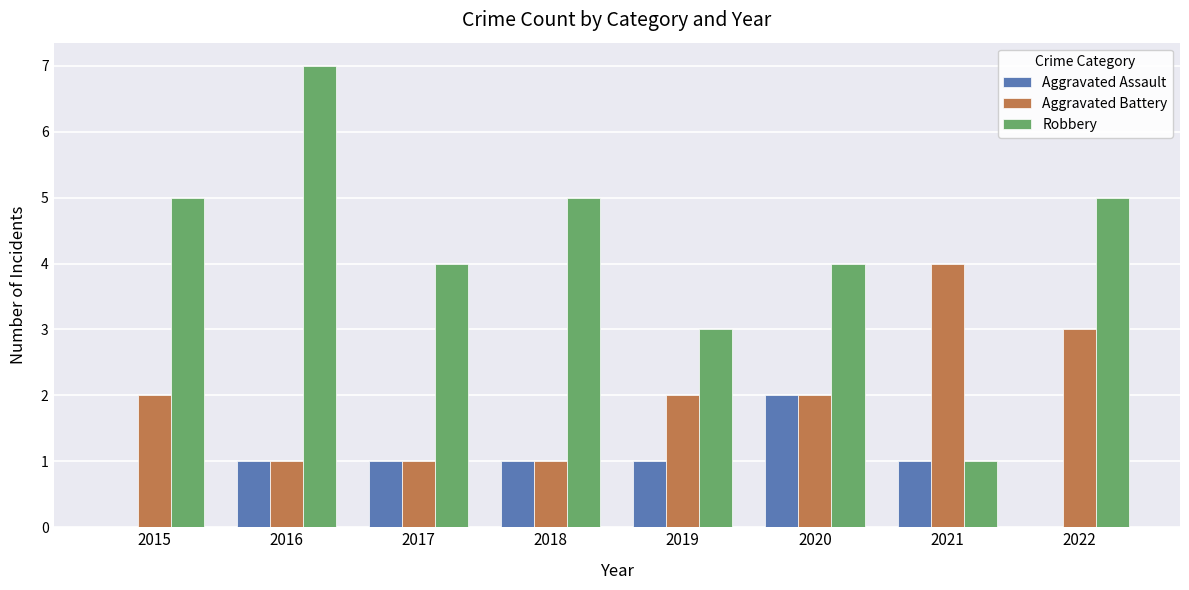

Between 2017 and 2022, which series saw the biggest shift?

Aggravated Battery